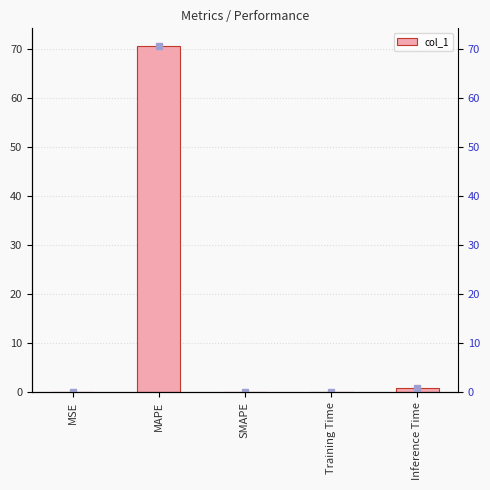

What is the greatest value displayed?

70.7